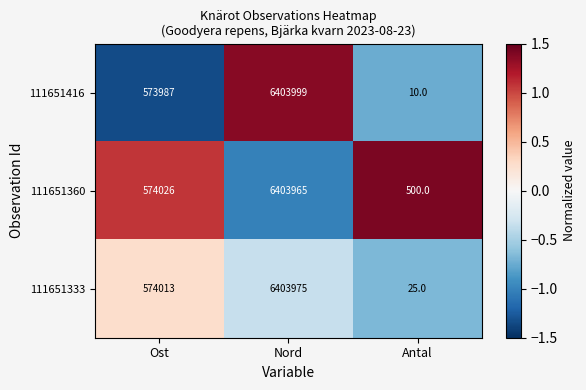

Which label corresponds to the largest value in the chart?

Nord